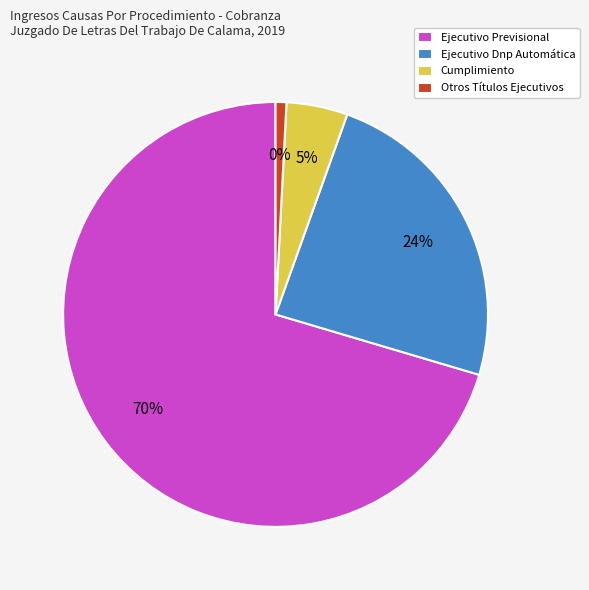

What portion of the pie excludes Ejecutivo Previsional?

29.6%